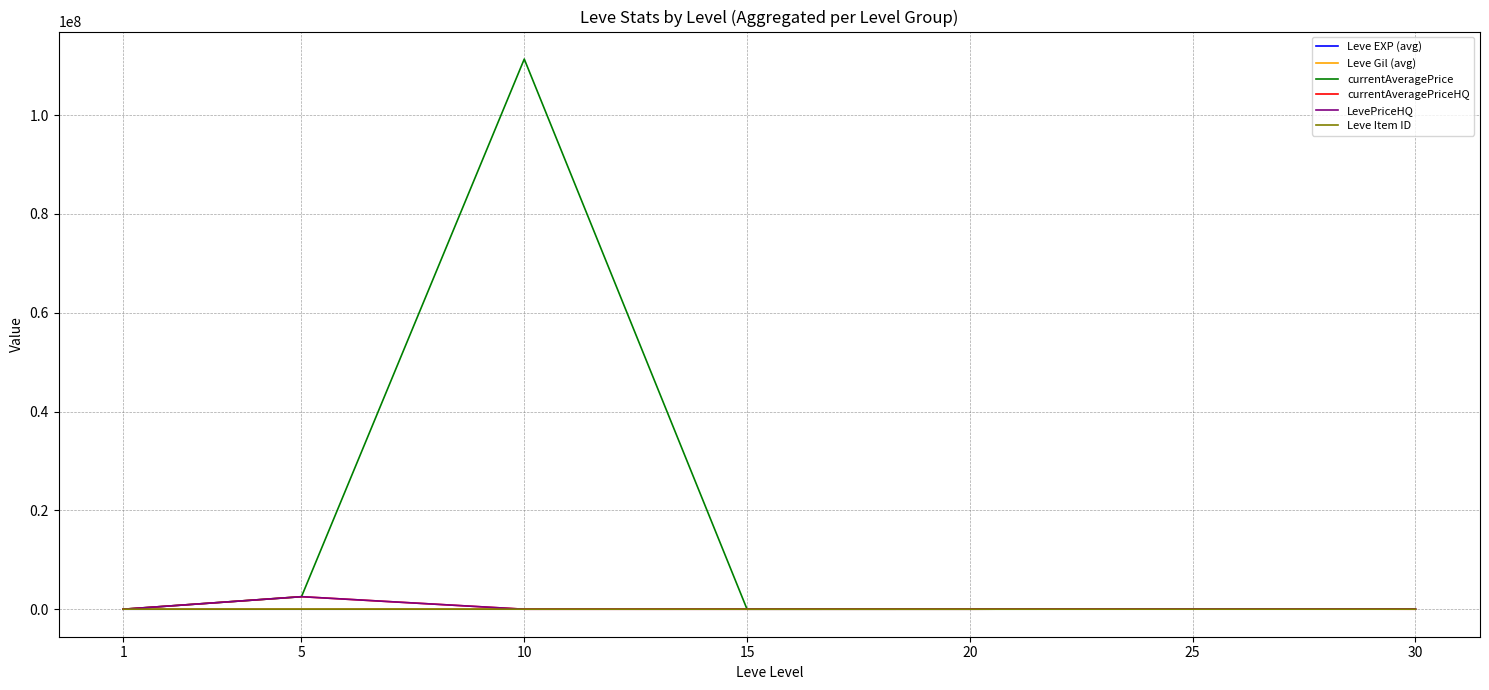

What is the maximum value shown in the chart?

111335850.0